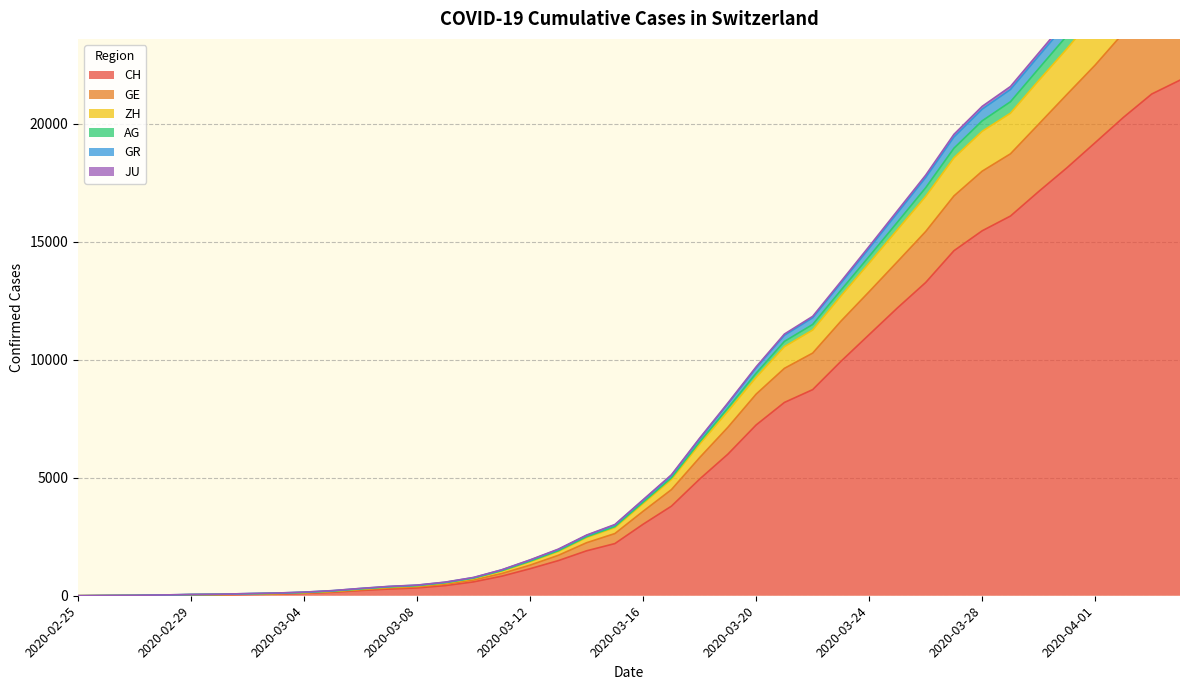

Which has a higher value, 2020-03-28 or 2020-03-02?

2020-03-28